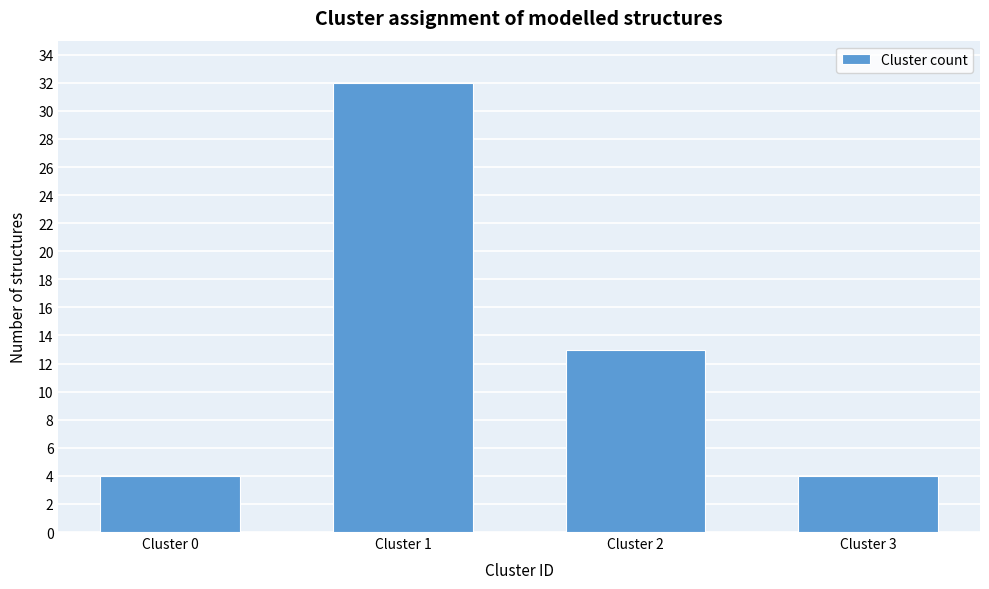

Reading right to left, what are all the values shown in this chart?

4	13	32	4